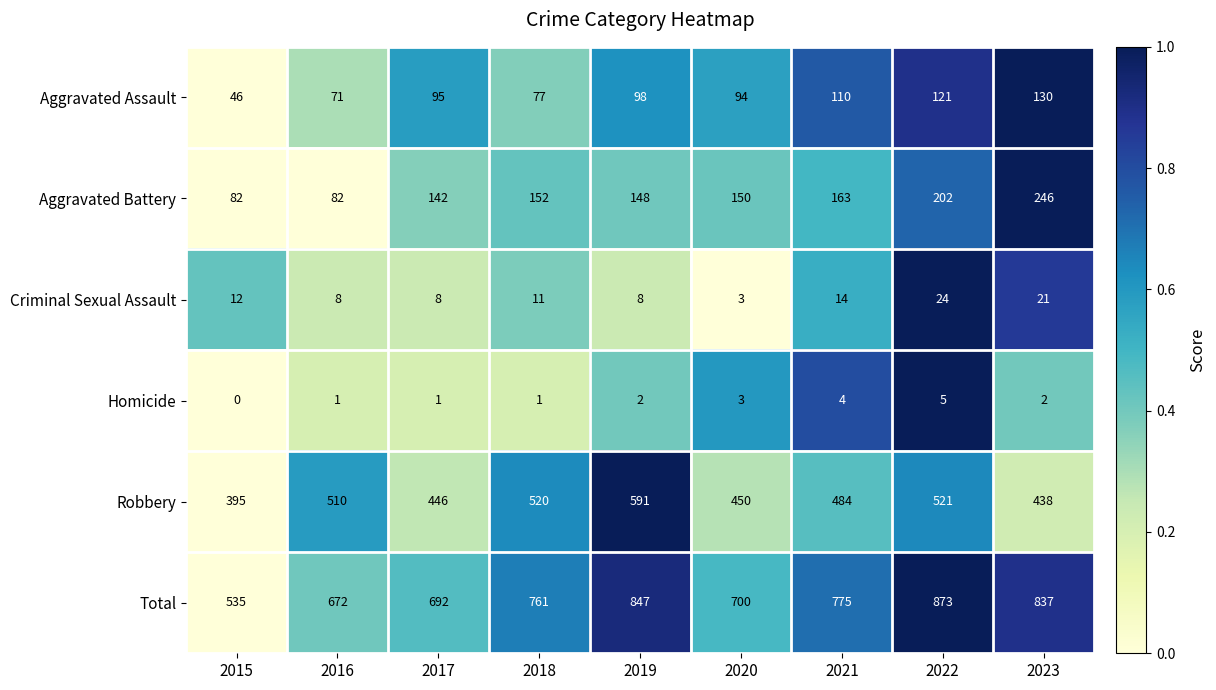

What is the difference between the highest and lowest values at 2015?

535